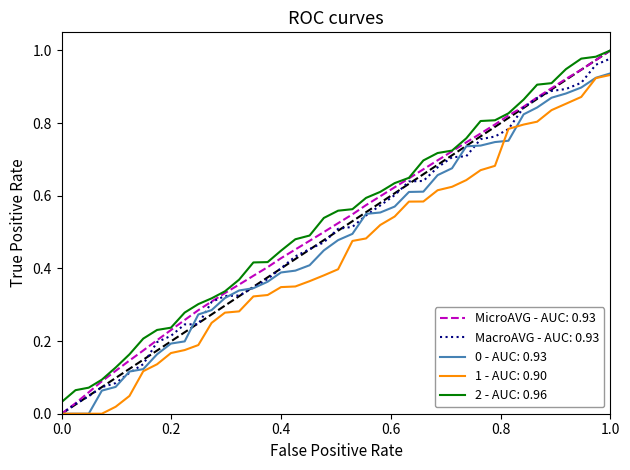

True or false: 1 - AUC: 0.90 and 2 - AUC: 0.96 cross at least once.

False